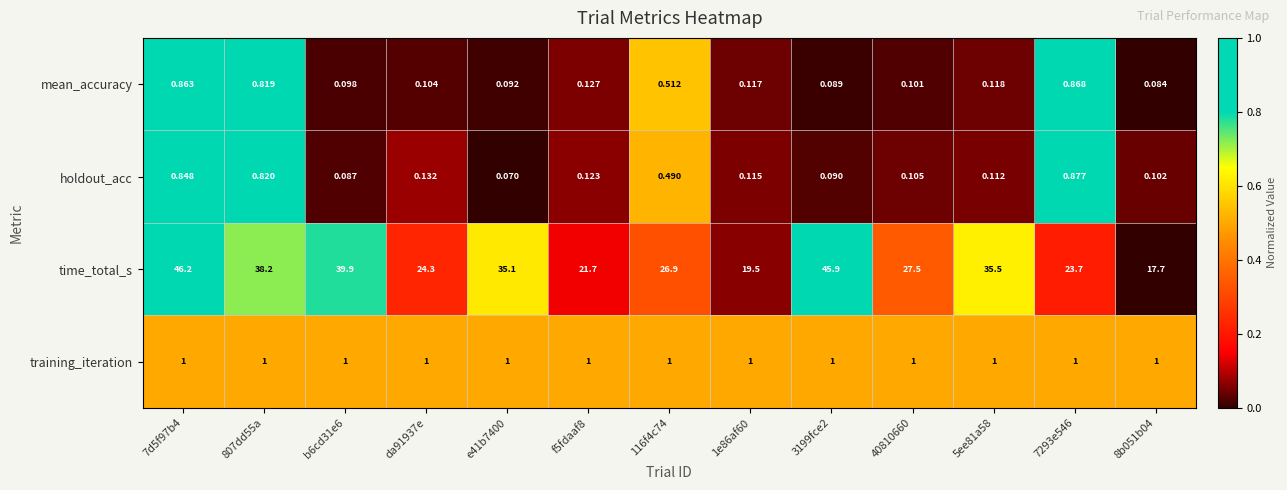

Which series has the largest total across all categories?

time_total_s